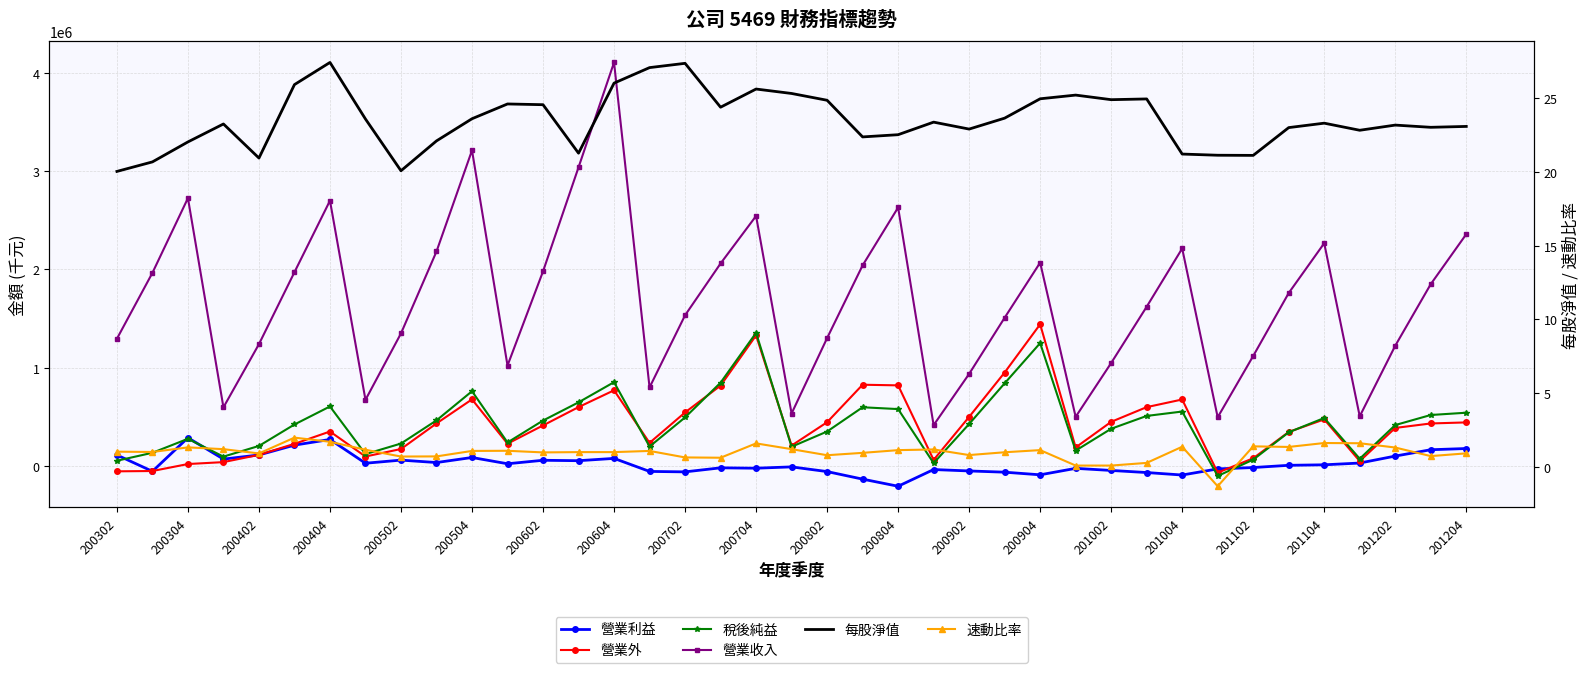

List the series in order of their peak value, lowest first.

速動比率, 每股淨值, 營業利益, 稅後純益, 營業外, 營業收入